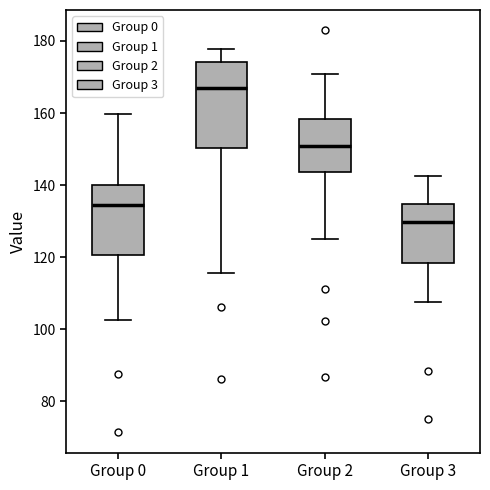

Which box's median line is the lowest?

Group 3